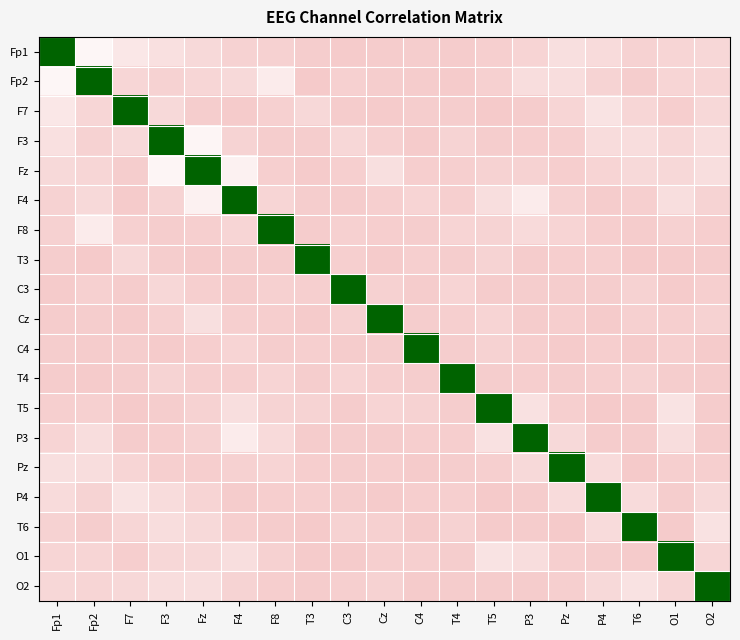

What is the difference between the highest and lowest values at O2?

1.0